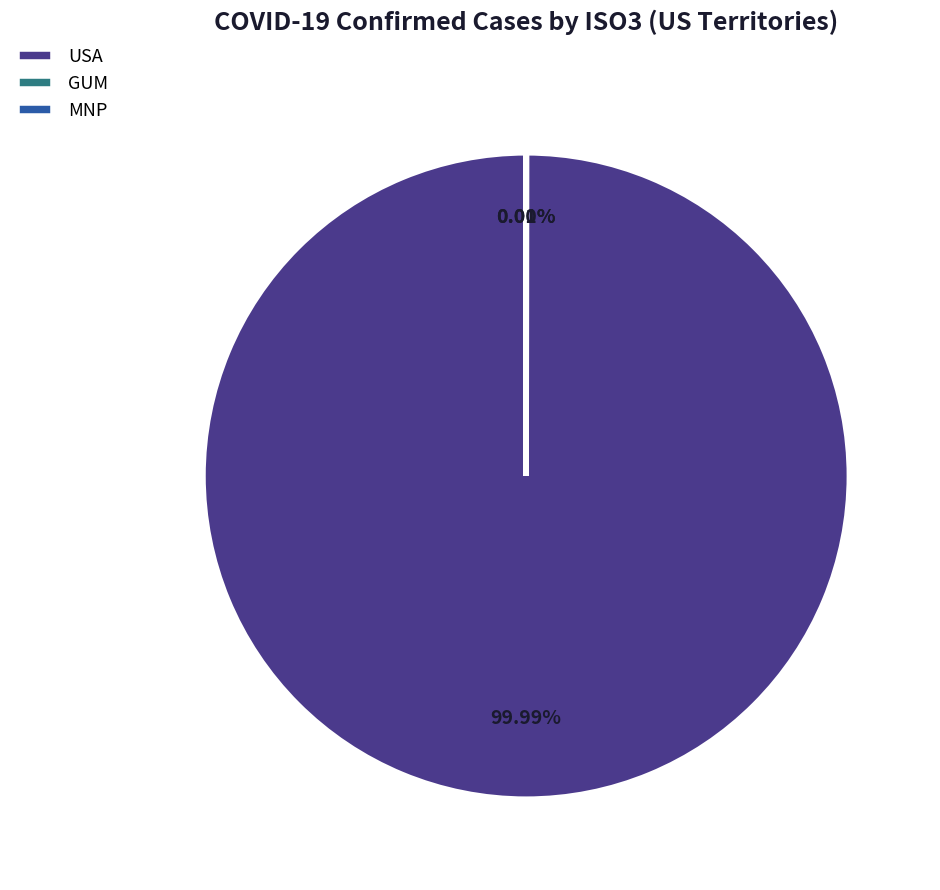

To the nearest percent, what is the difference between the largest and smallest slice percentages?

100%